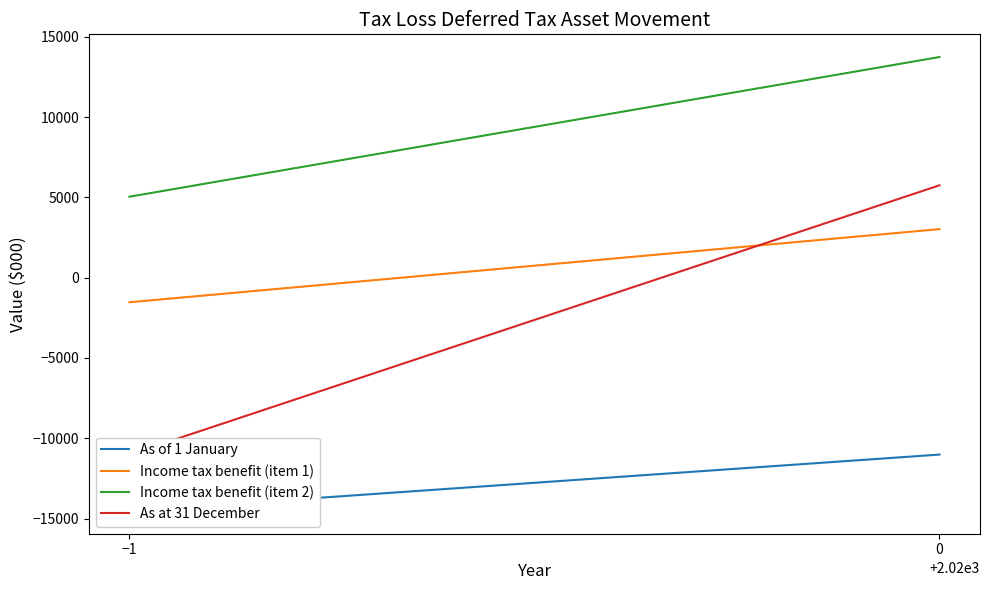

Rank the series at −1 from highest to lowest value.

Income tax benefit (item 2), Income tax benefit (item 1), As at 31 December, As of 1 January